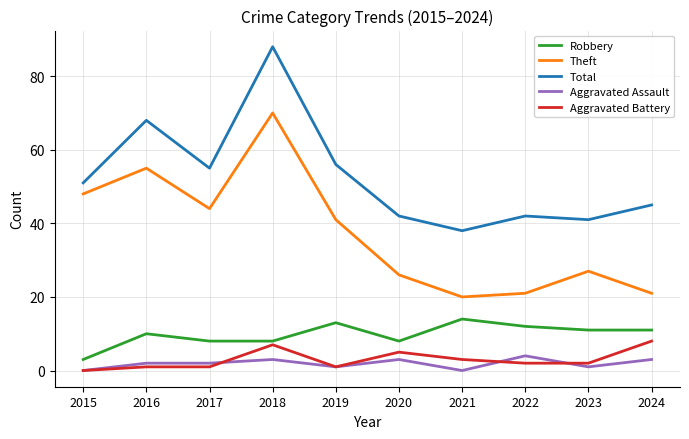

Reading right to left, list all the values displayed in this chart.

Robbery: 2024=11	2023=11	2022=12	2021=14	2020=8	2019=13	2018=8	2017=8	2016=10	2015=3
Theft: 2024=21	2023=27	2022=21	2021=20	2020=26	2019=41	2018=70	2017=44	2016=55	2015=48
Total: 2024=45	2023=41	2022=42	2021=38	2020=42	2019=56	2018=88	2017=55	2016=68	2015=51
Aggravated Assault: 2024=3	2023=1	2022=4	2021=0	2020=3	2019=1	2018=3	2017=2	2016=2	2015=0
Aggravated Battery: 2024=8	2023=2	2022=2	2021=3	2020=5	2019=1	2018=7	2017=1	2016=1	2015=0